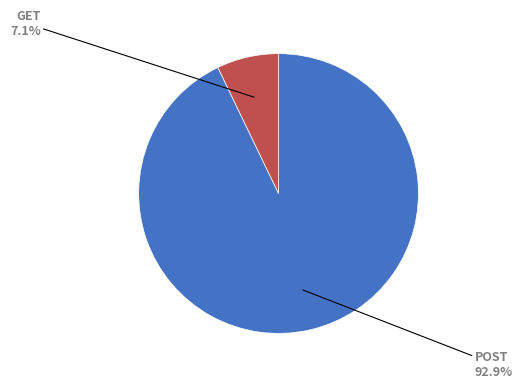

Is it true that POST is 93% of the pie?

True